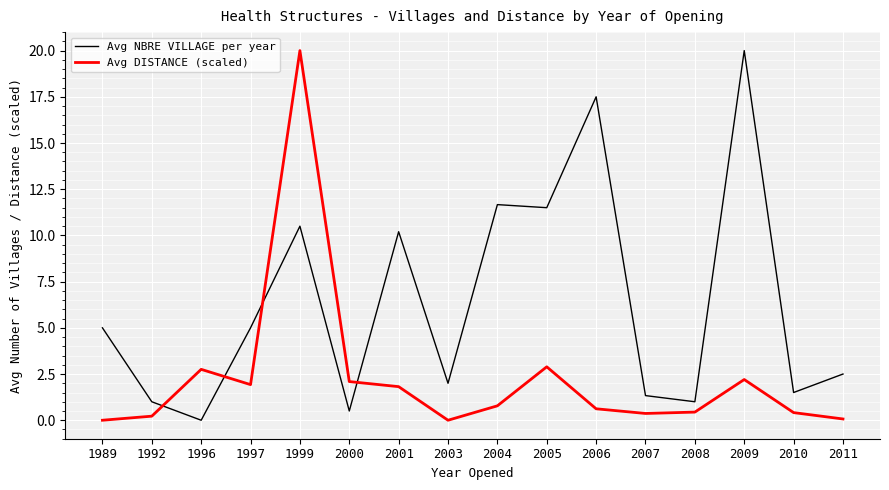

At which label does Avg NBRE VILLAGE per year reach its peak?

2009